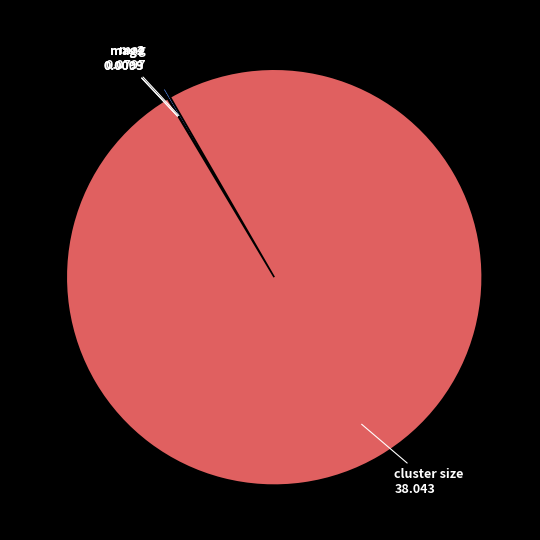

Which category accounts for the majority?

cluster size